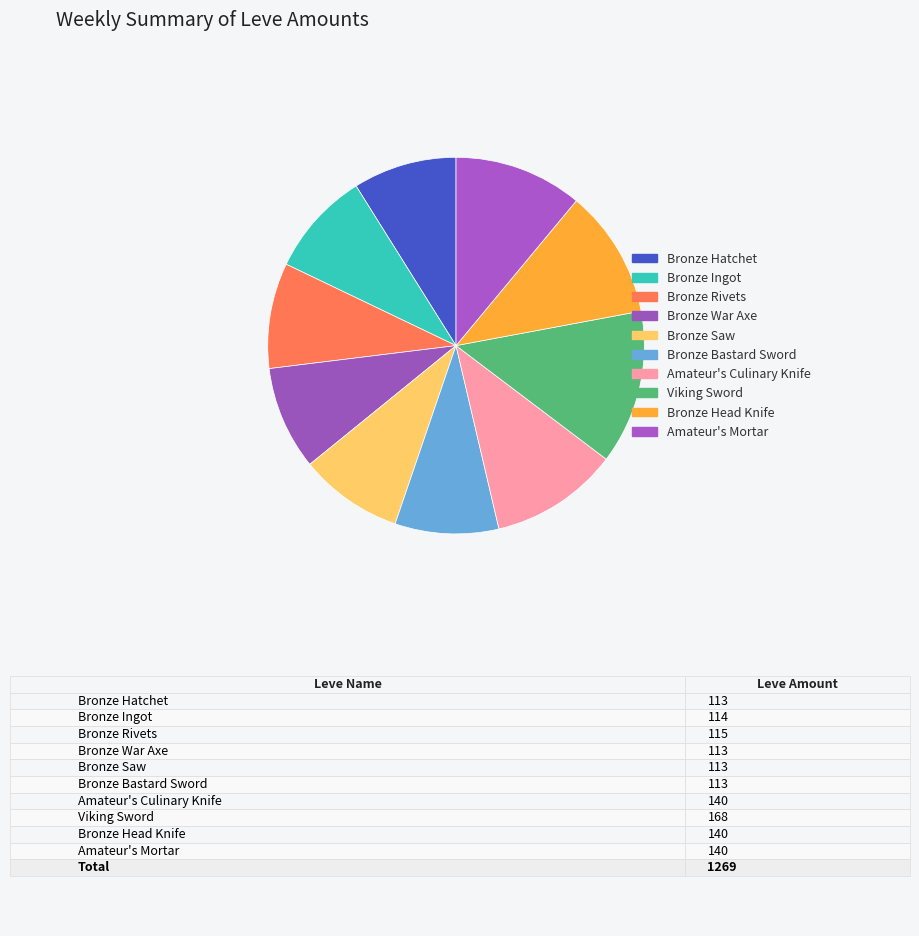

How many slices are in this pie chart?

10